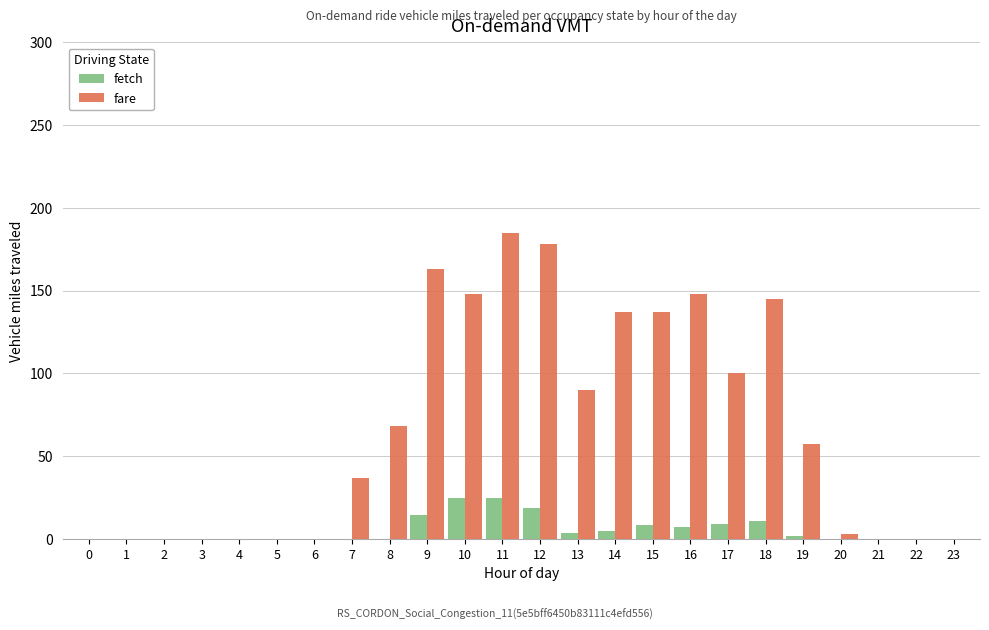

At which category is the sum across all series the highest?

11